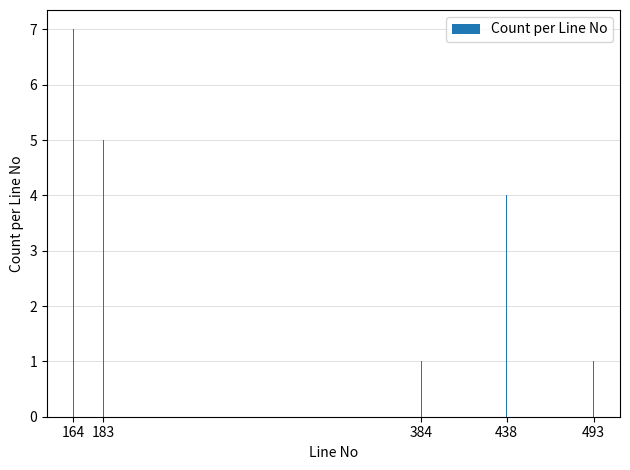

Reading left to right, extract all data points from this chart.

164=7	183=5	384=1	438=4	493=1